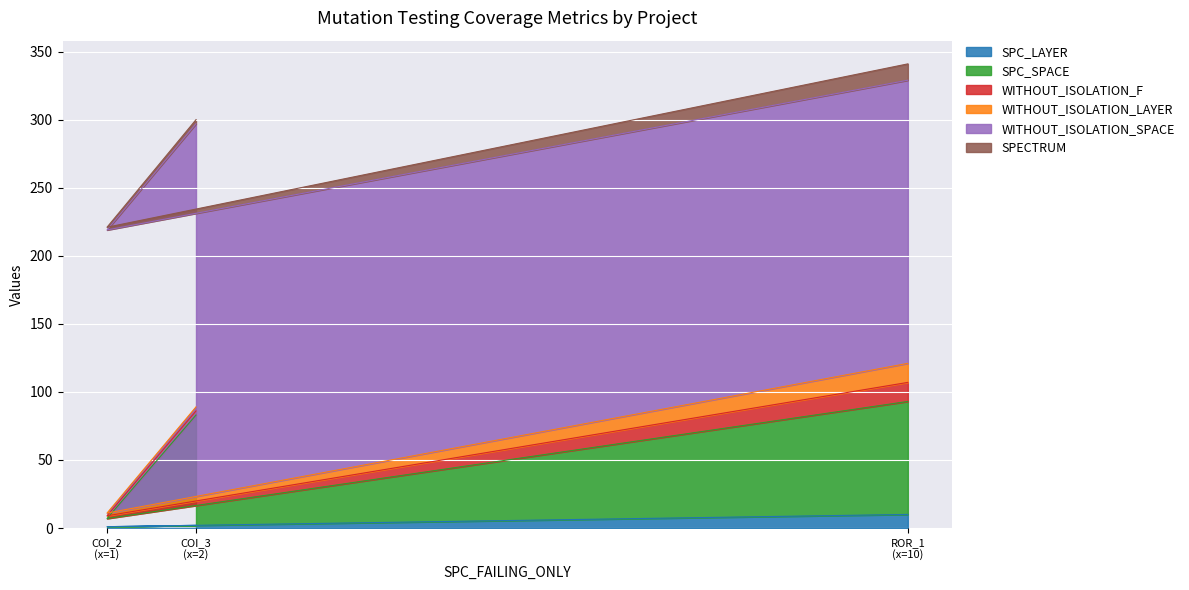

What is the value of the SPC_LAYER point at the 3rd from the left?

10